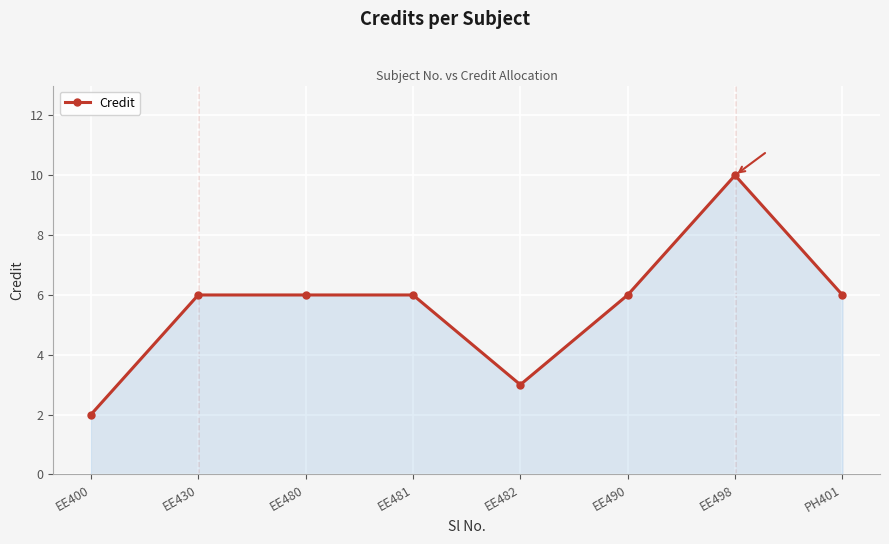

What is the difference between the second highest and second lowest values?

3